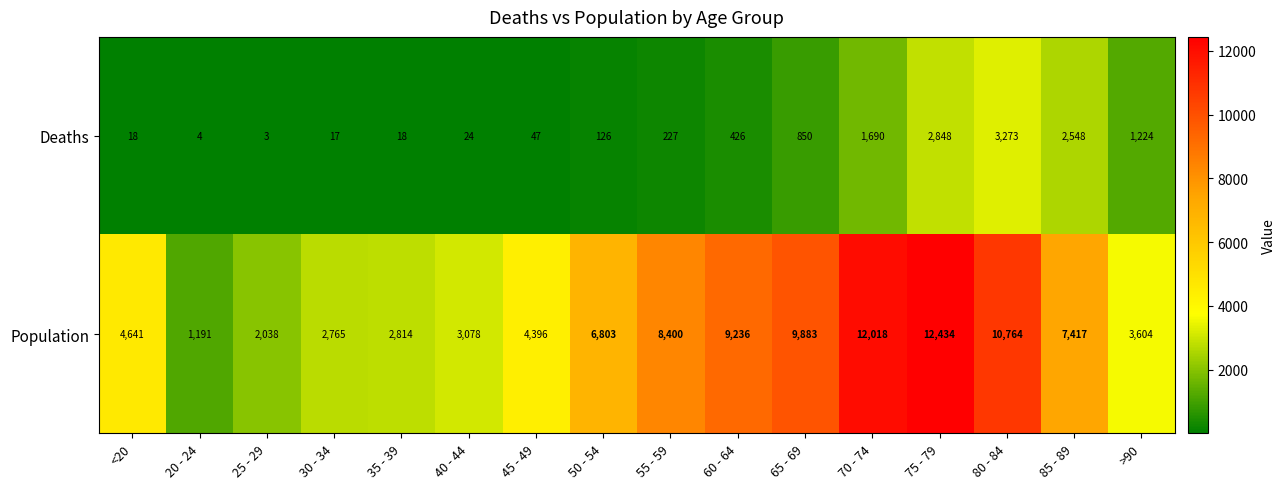

What is the average value of the Deaths series?

834